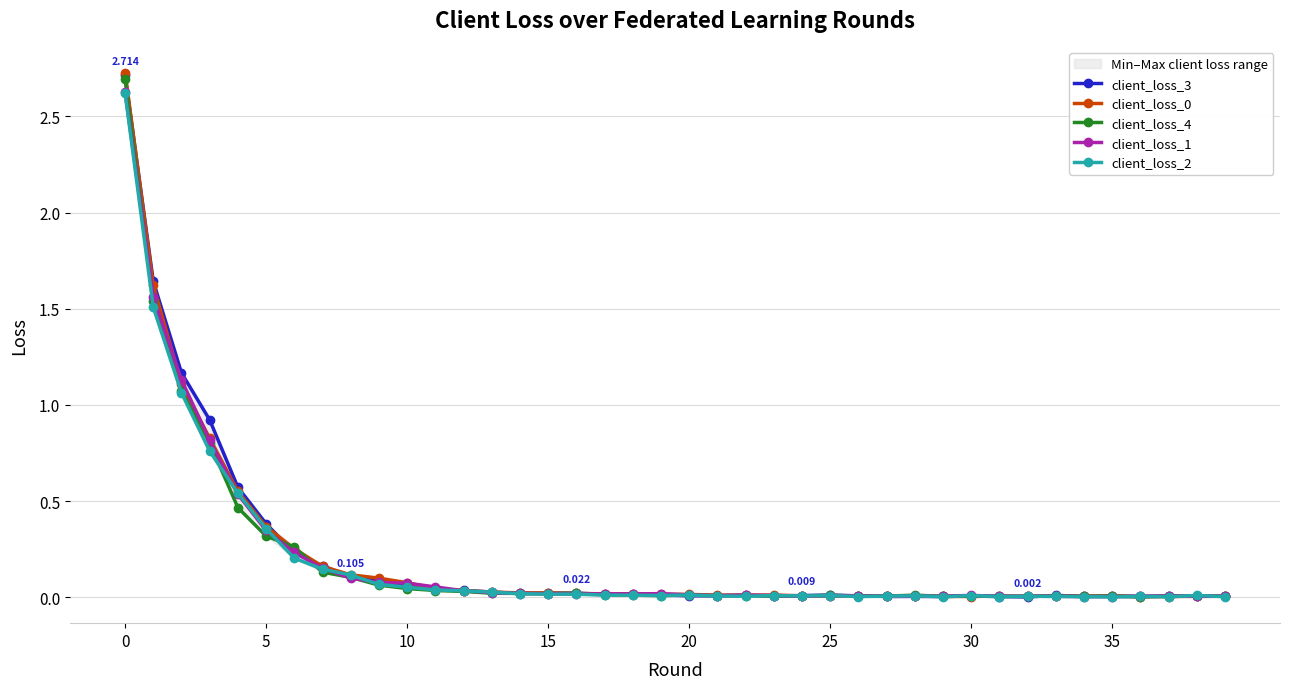

True or false: client_loss_0 has more than 2 points higher than both neighbors.

True